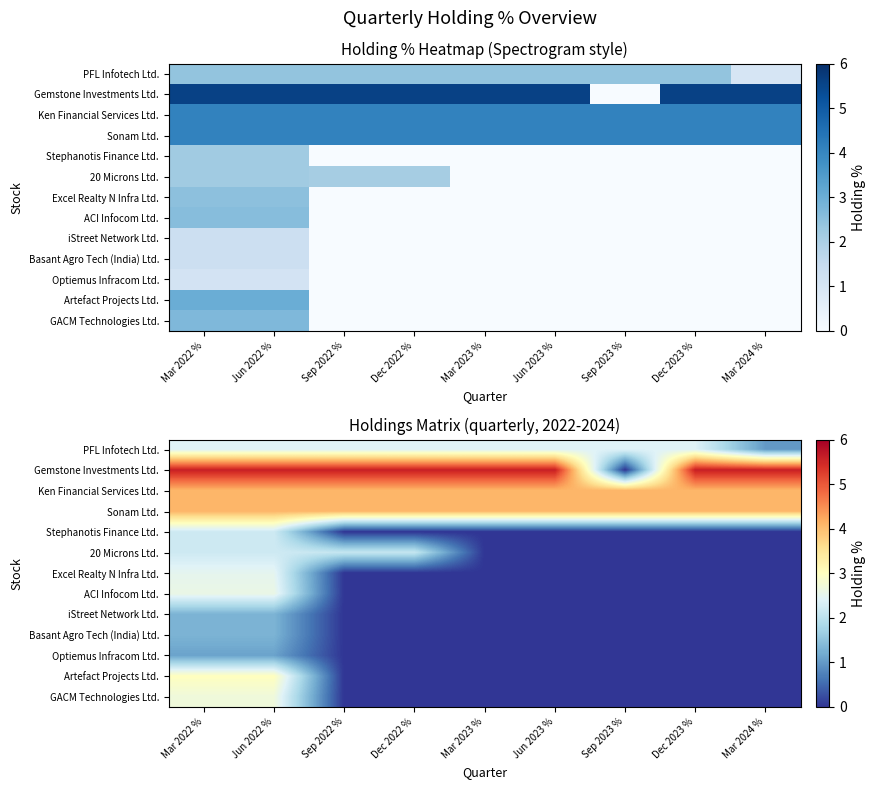

Is the value of PFL Infotech Ltd. at Dec 2022 % greater than the value of Sonam Ltd. at Sep 2023 %?

No